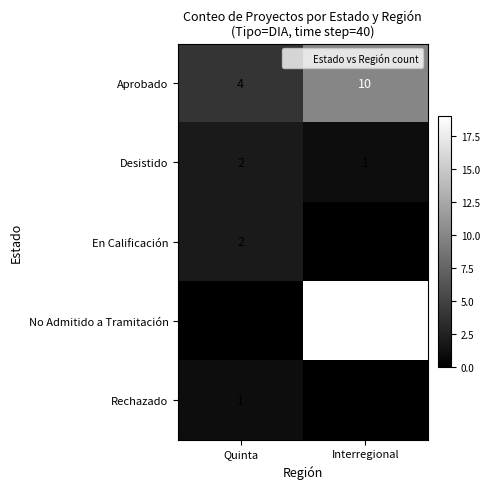

Which category has the lowest value in the Desistido series?

Interregional